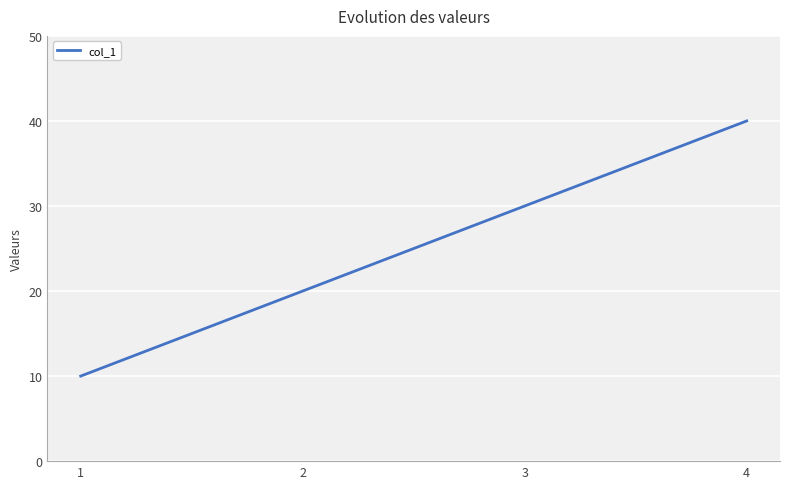

At which category does the chart reach its minimum across all series?

1